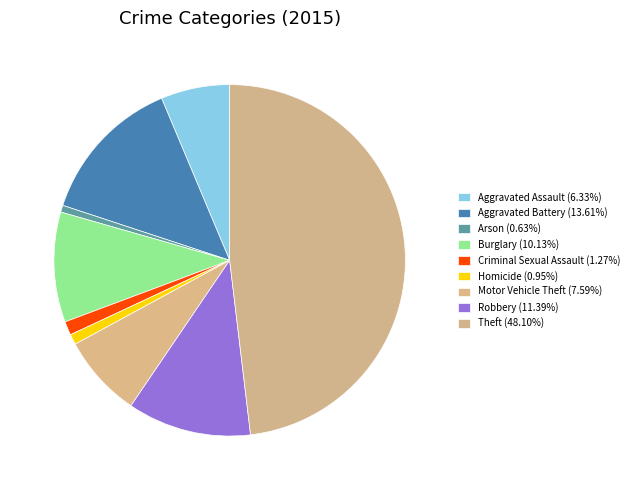

How many slices are in this pie chart?

9